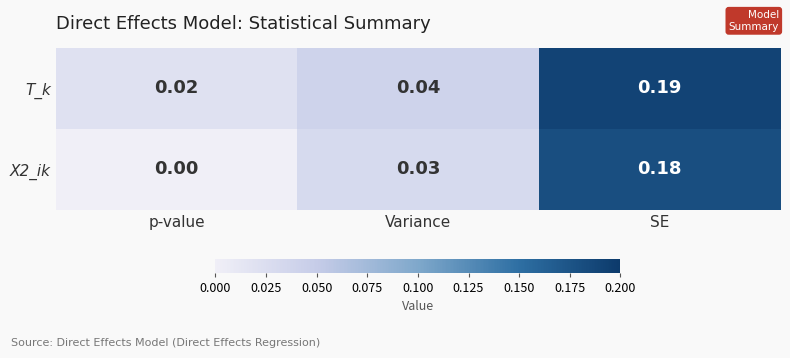

Where is T_k nearest to the value 0?

p-value